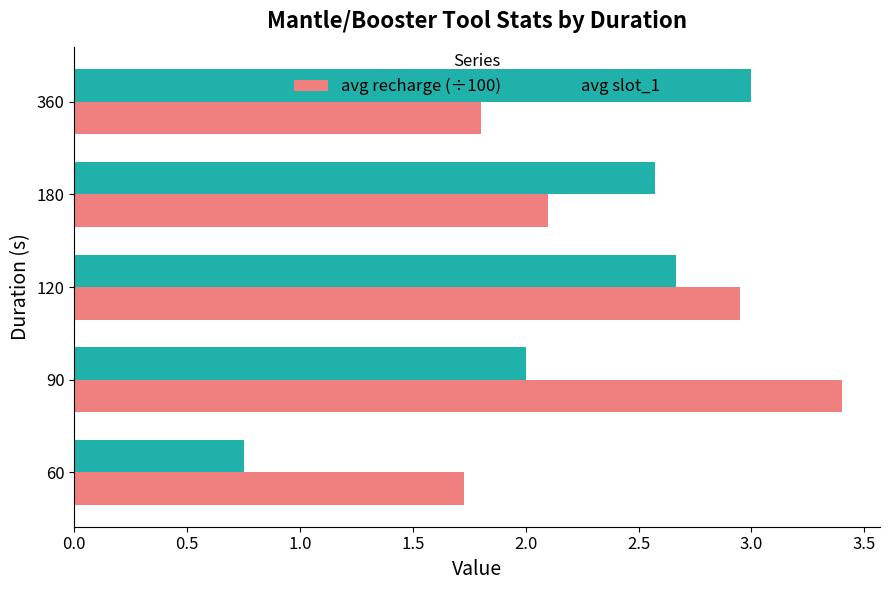

At how many categories does at least one series exceed 1?

5